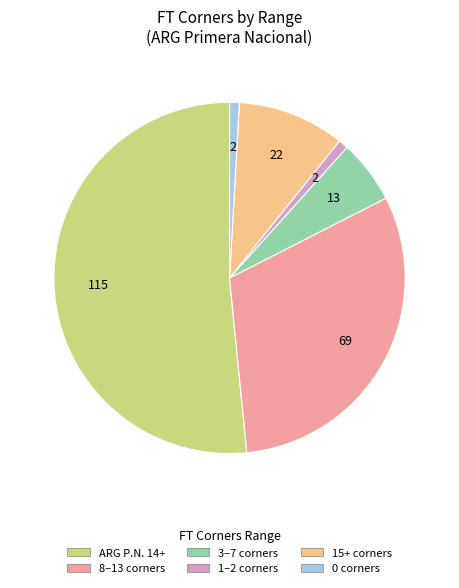

Does any single category account for the majority?

Yes